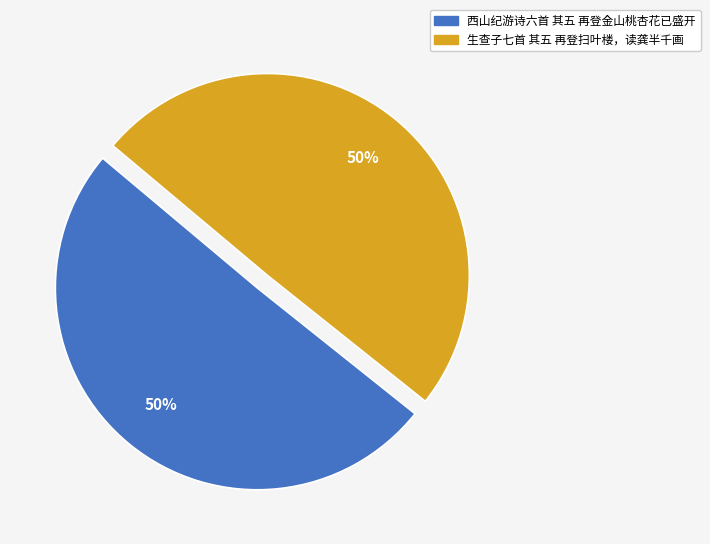

Approximately how many times larger is the value at 生查子七首 其五 再登扫叶楼，读龚半千画 compared to 西山纪游诗六首 其五 再登金山桃杏花已盛开?

1.0